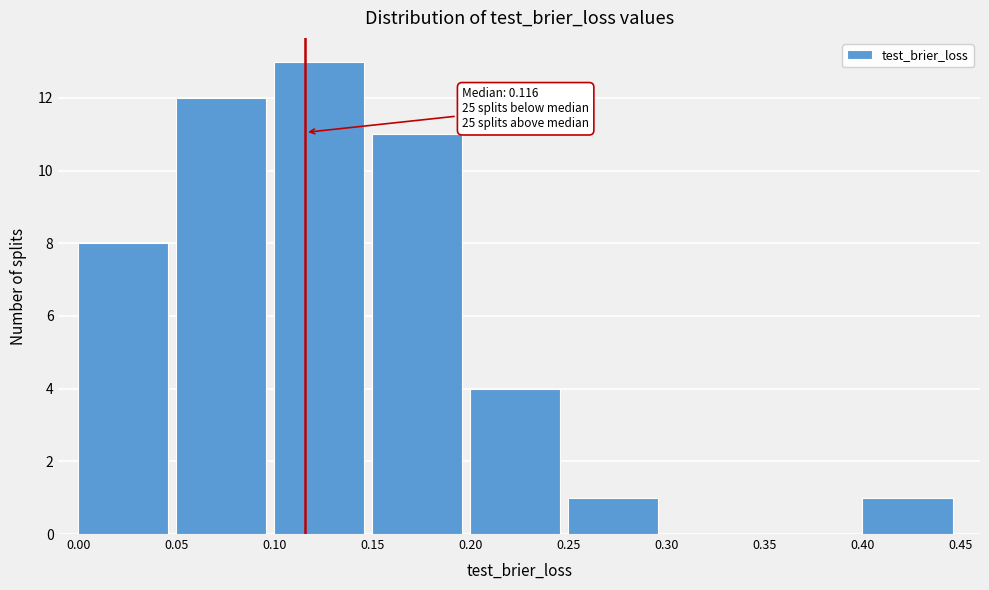

Over which range of the x-axis is the bar tallest?

0.10 to 0.15